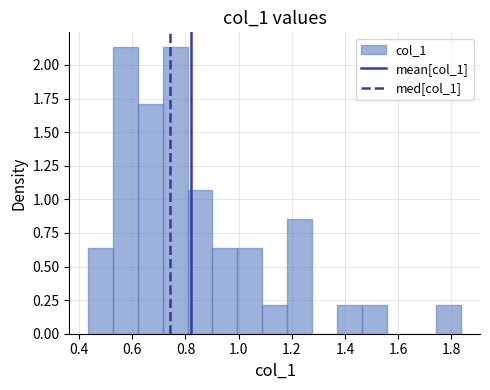

Reading left to right, transcribe this chart: for each bar, give the range it covers on the x-axis and its height. Neither the bar edges nor the heights are printed on the chart, so give them approximately, as read against the axes.

0.44 to 0.52: 0.65
0.52 to 0.62: 2.15
0.62 to 0.72: 1.70
0.72 to 0.80: 2.15
0.80 to 0.90: 1.05
0.90 to 1.00: 0.65
1.00 to 1.08: 0.65
1.08 to 1.18: 0.20
1.18 to 1.28: 0.85
1.28 to 1.36: 0
1.36 to 1.46: 0.20
1.46 to 1.56: 0.20
1.56 to 1.66: 0
1.66 to 1.74: 0
1.74 to 1.84: 0.20